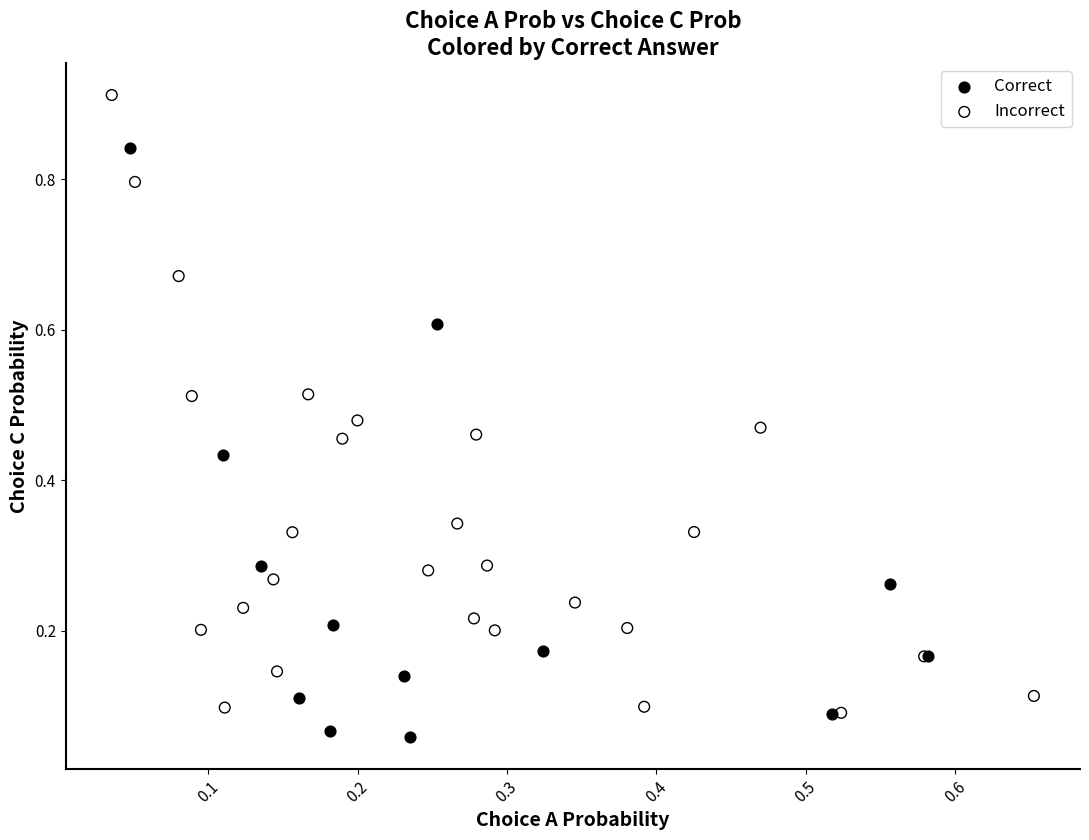

Which series has the widest spread of Y values?

Incorrect